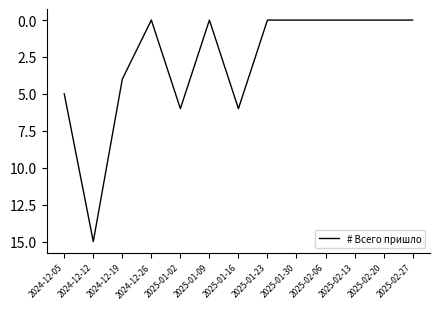

What is the difference between the maximum and minimum values?

15